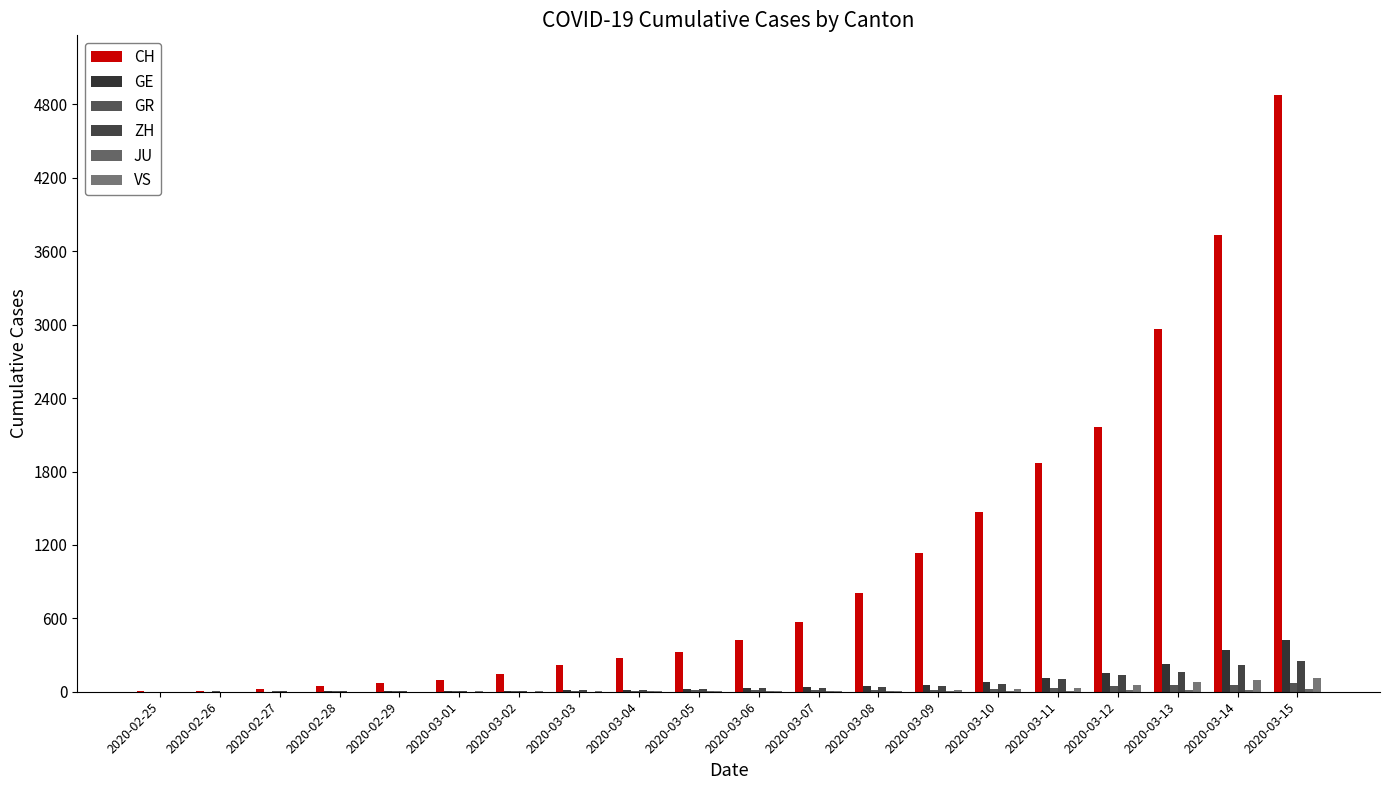

What is the value of the GR bar at the 10th from the left?

12